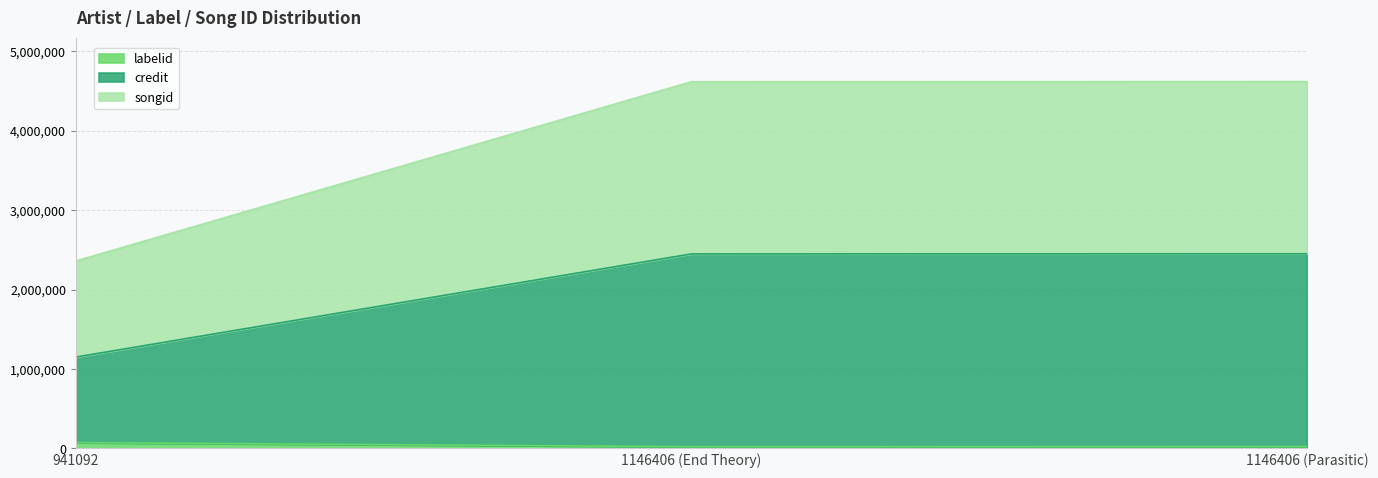

What position from the right is 1146406 (Parasitic)?

1